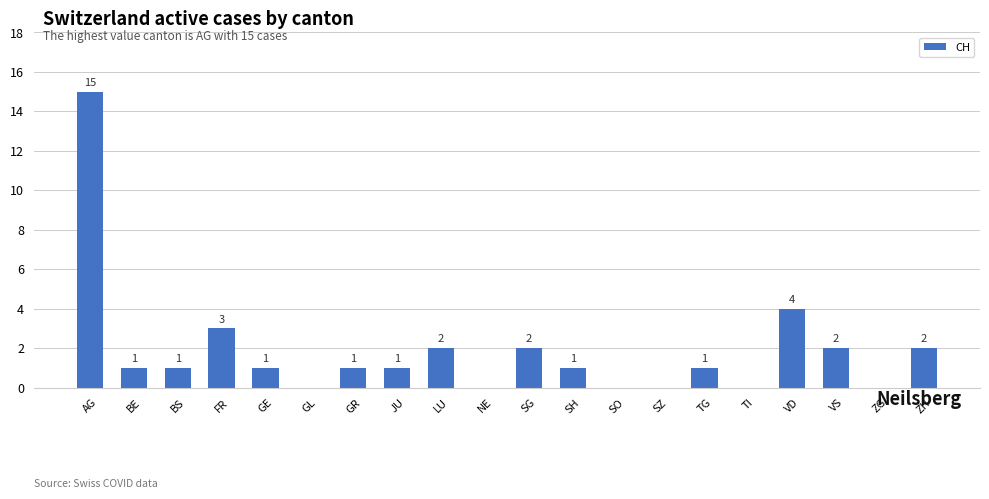

Which has a higher value, FR or LU?

FR